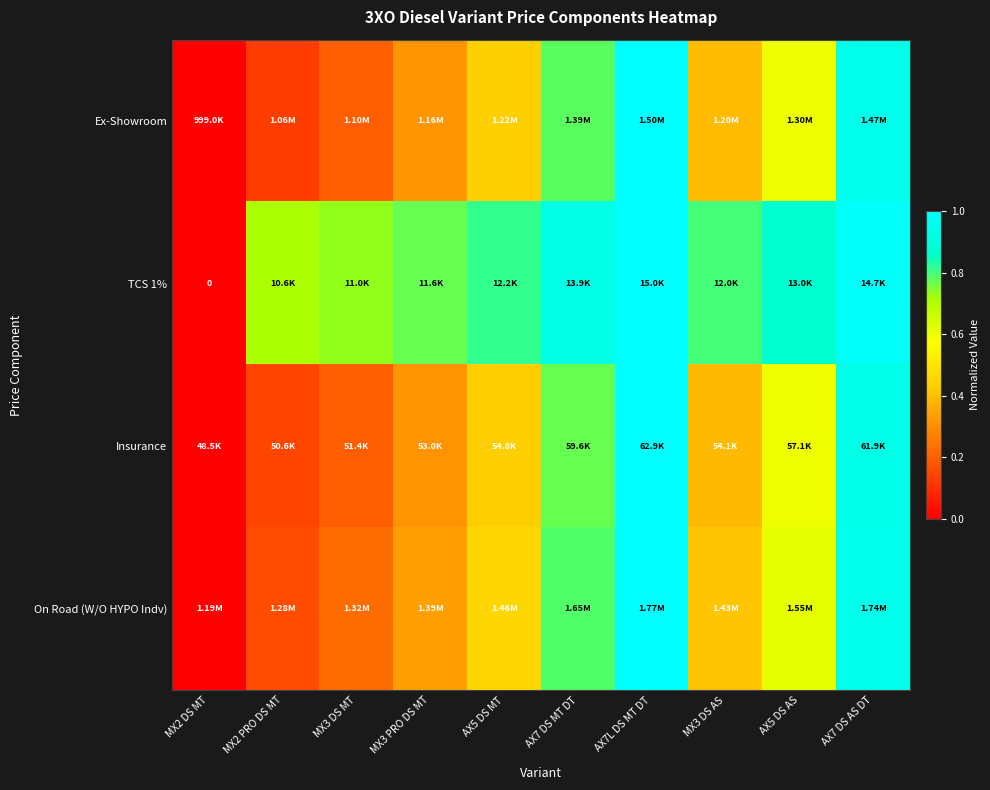

Between AX7 DS MT DT and MX2 DS MT, which is larger?

AX7 DS MT DT